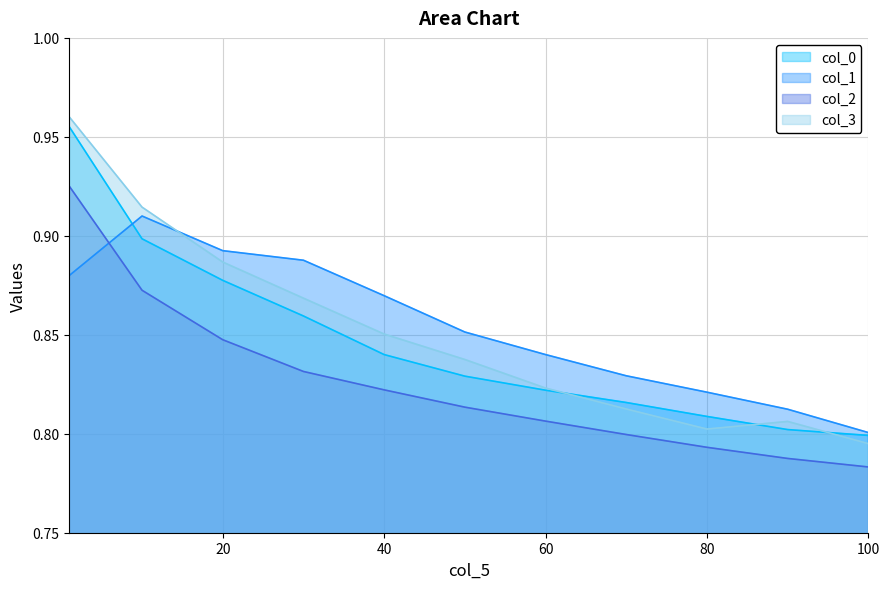

True or false: col_2 has more than 1 points higher than both neighbors.

False